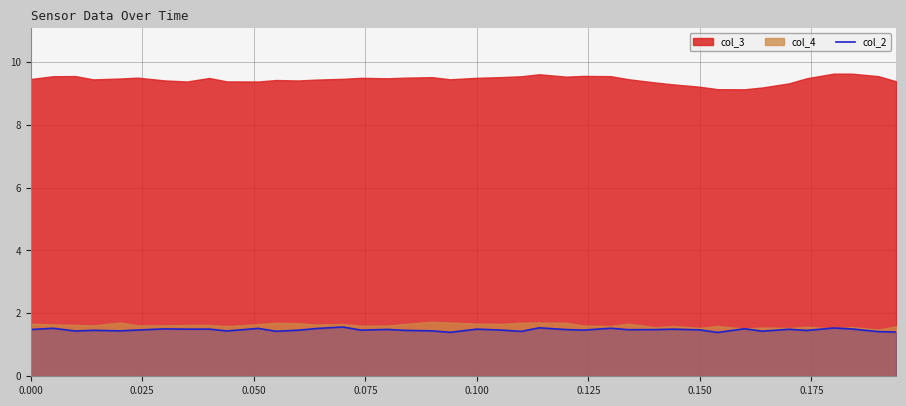

What is the lowest value of the col_2 series?

1.4